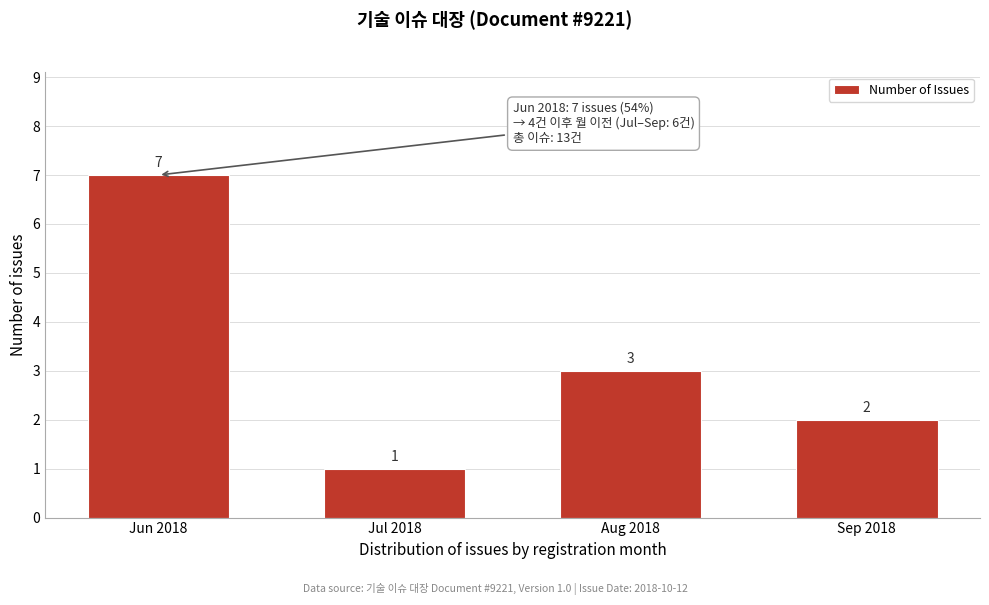

Reading left to right, list all the values displayed in this chart.

7	1	3	2